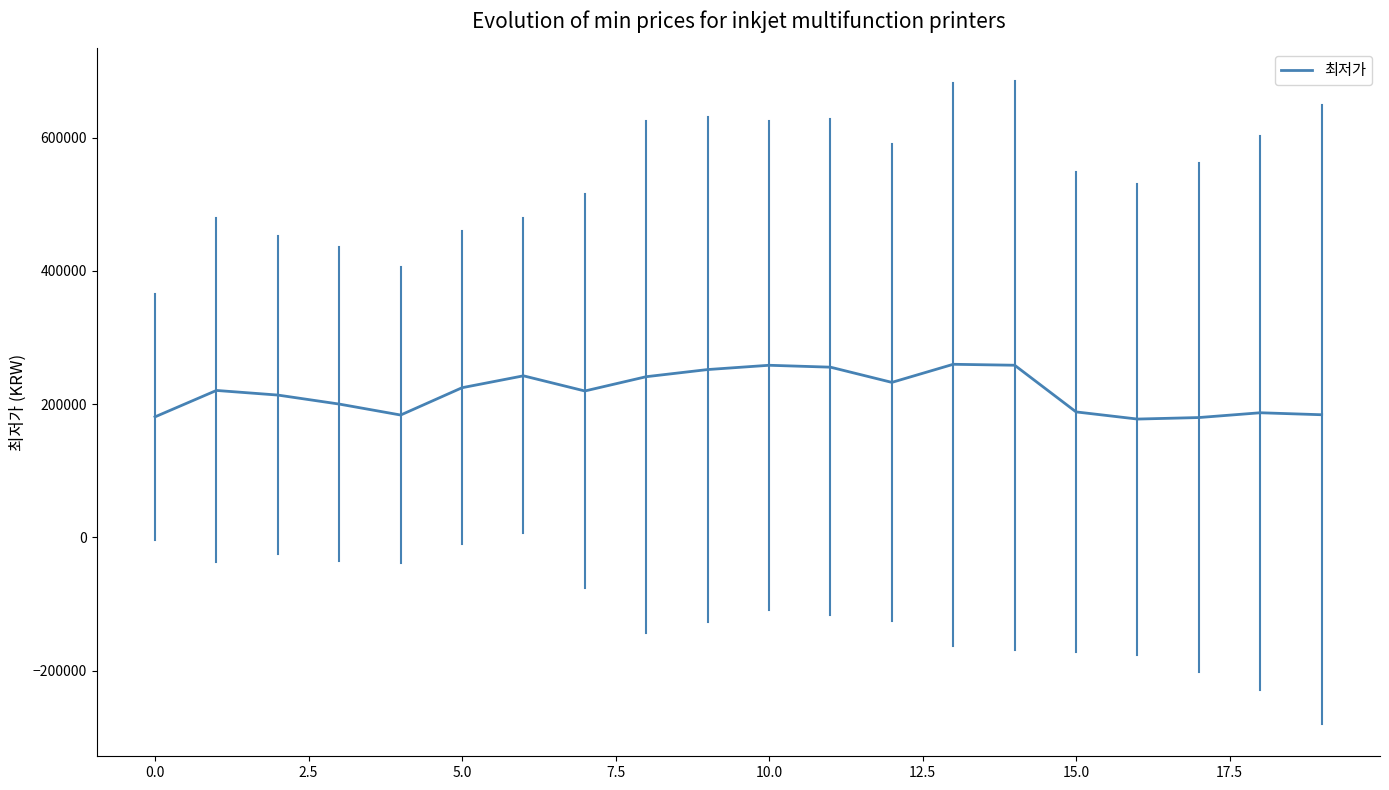

What is the greatest value displayed?

259828.6